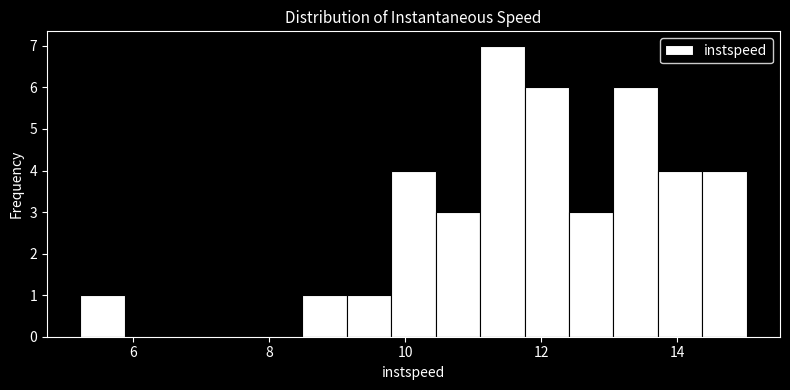

Read against the x-axis, roughly where is the centre of the tallest bar?

11.4